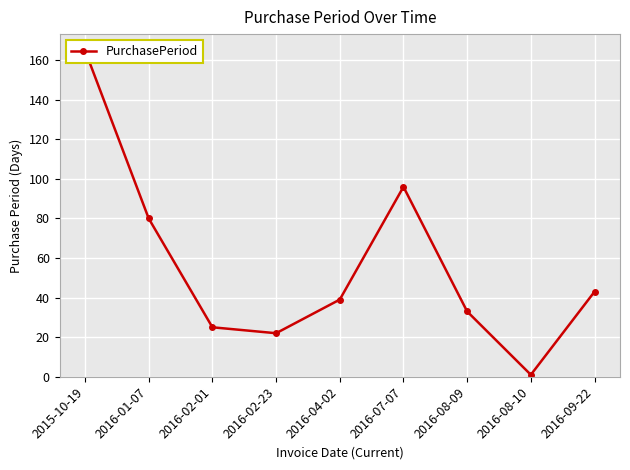

What is the change in value from 2016-02-01 to 2016-02-23?

-3